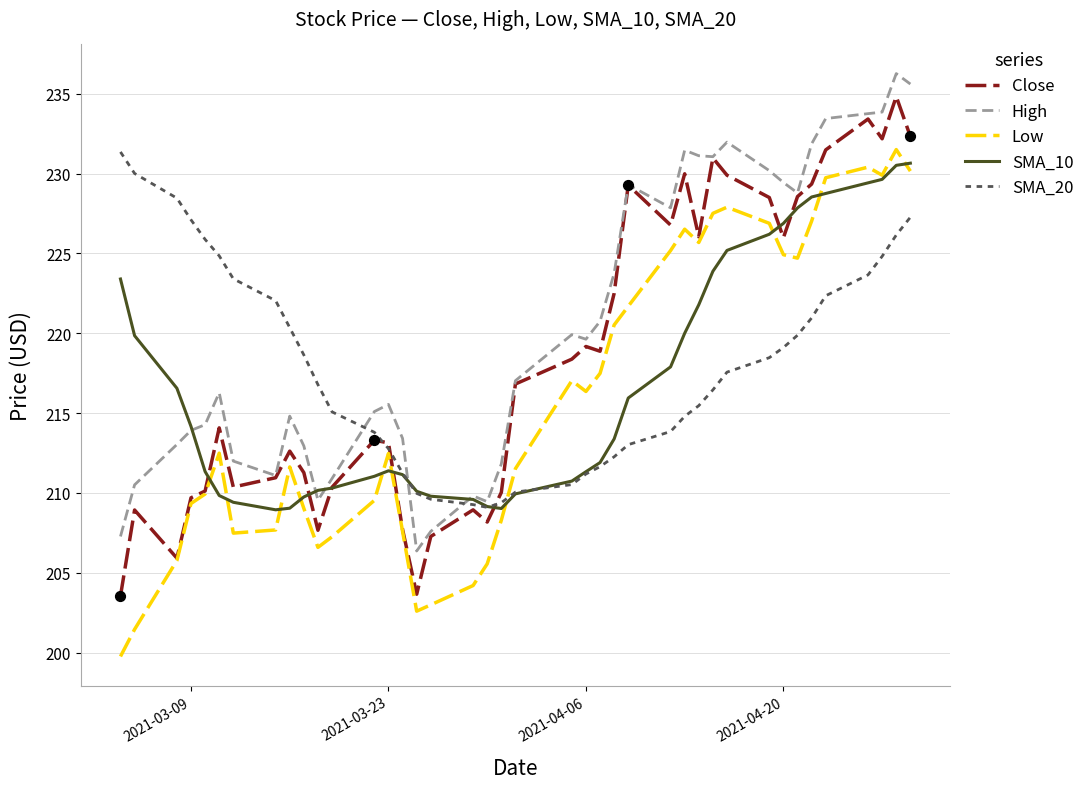

What are all the series names shown in the legend?

Close, High, Low, SMA_10, SMA_20